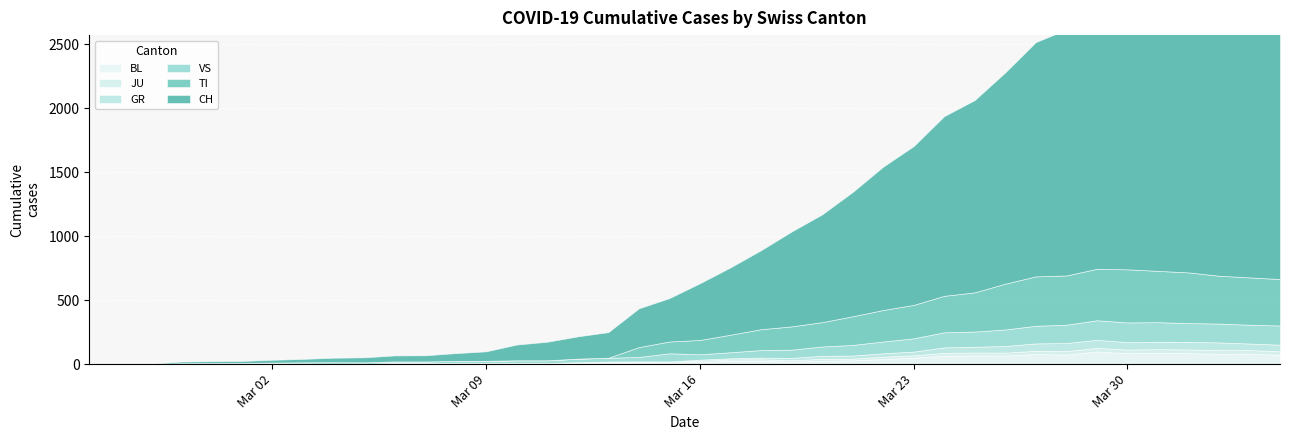

What position from the right is 2020-03-21?

15